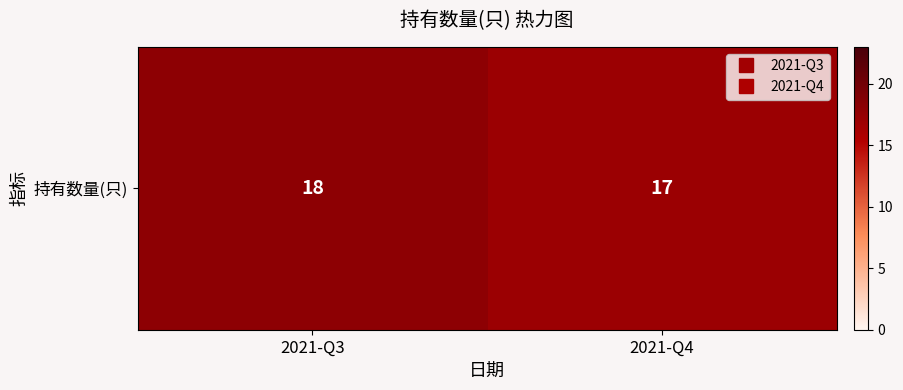

Reading right to left, transcribe all the data shown in this chart.

17	18